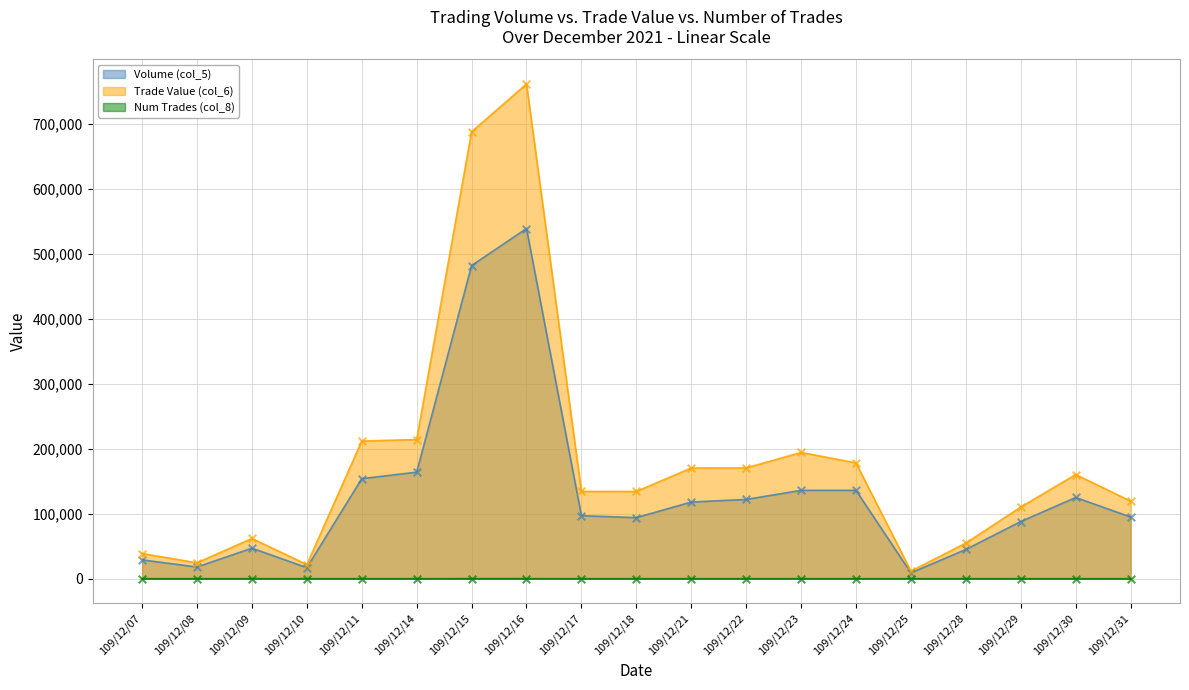

At how many categories does at least one series exceed 636883?

2